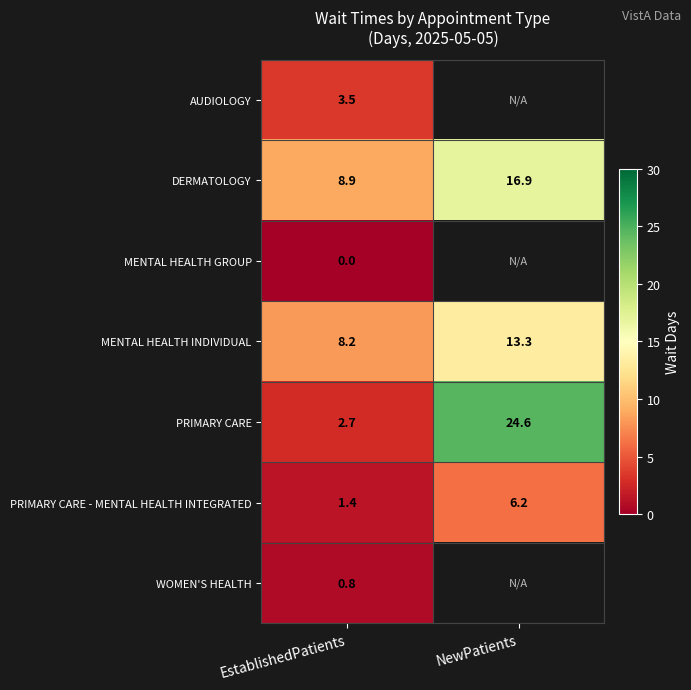

The value of AUDIOLOGY at EstablishedPatients is 3.5. True or false?

True